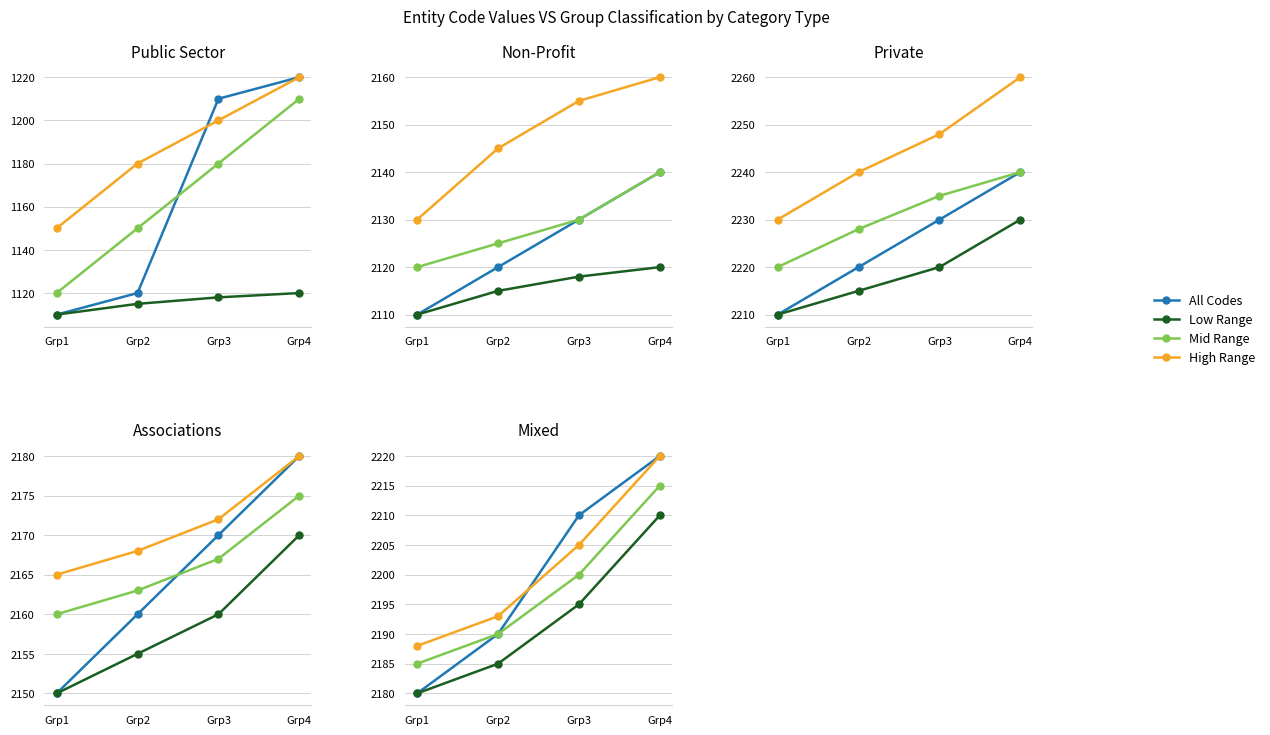

What is the value of the High Range point at the 4th from the left?

2220